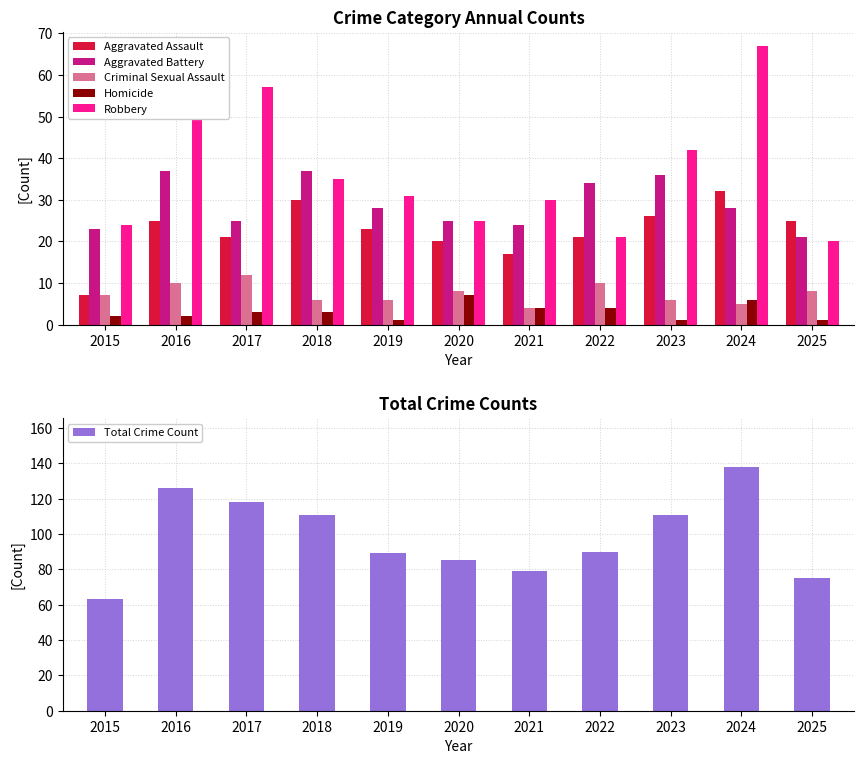

List the labels in order of Criminal Sexual Assault value, smallest first.

2021, 2024, 2018, 2019, 2023, 2015, 2020, 2025, 2016, 2022, 2017